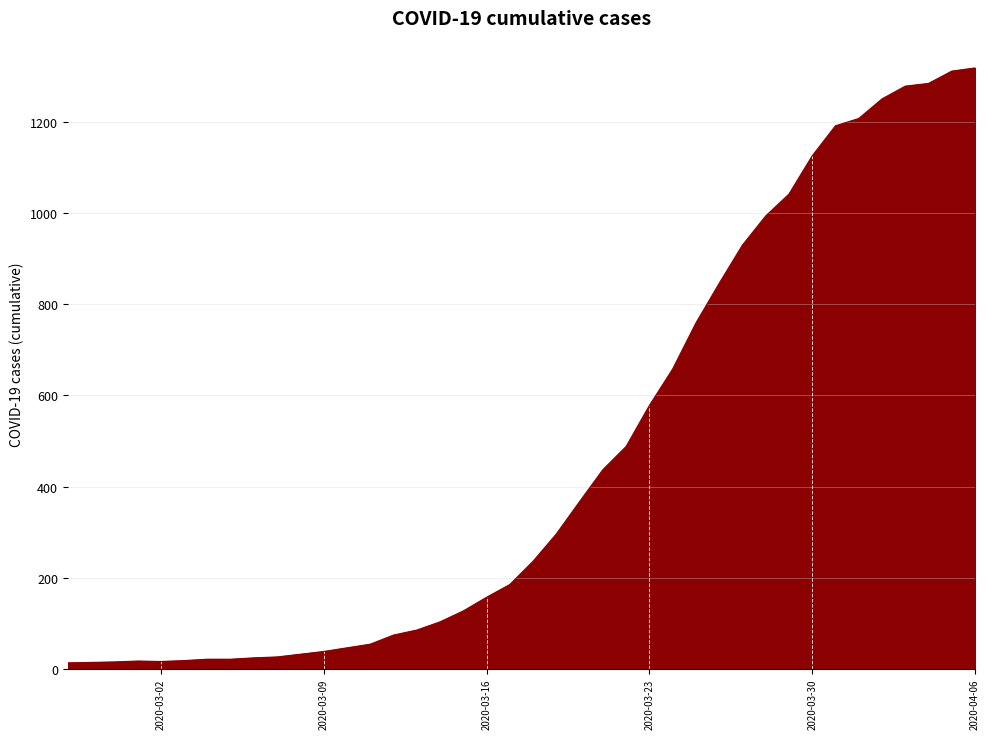

Does the chart display data point markers on the line(s)?

No